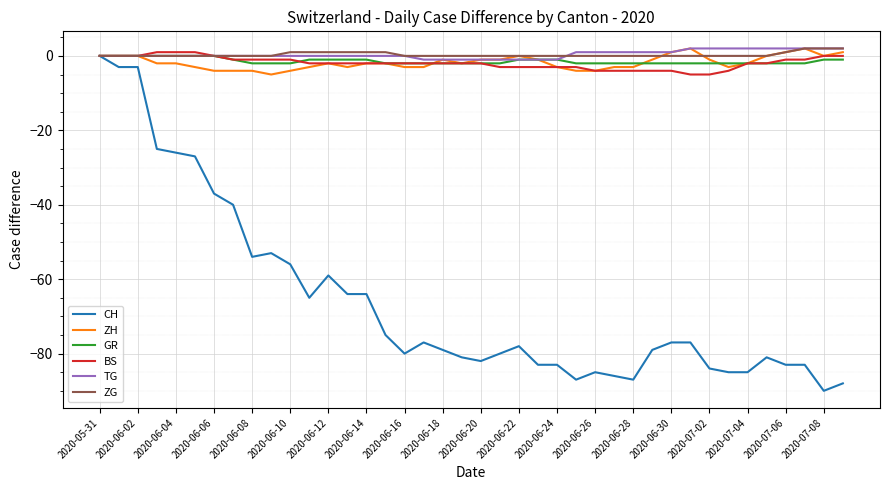

True or false: BS and TG cross at least once.

False